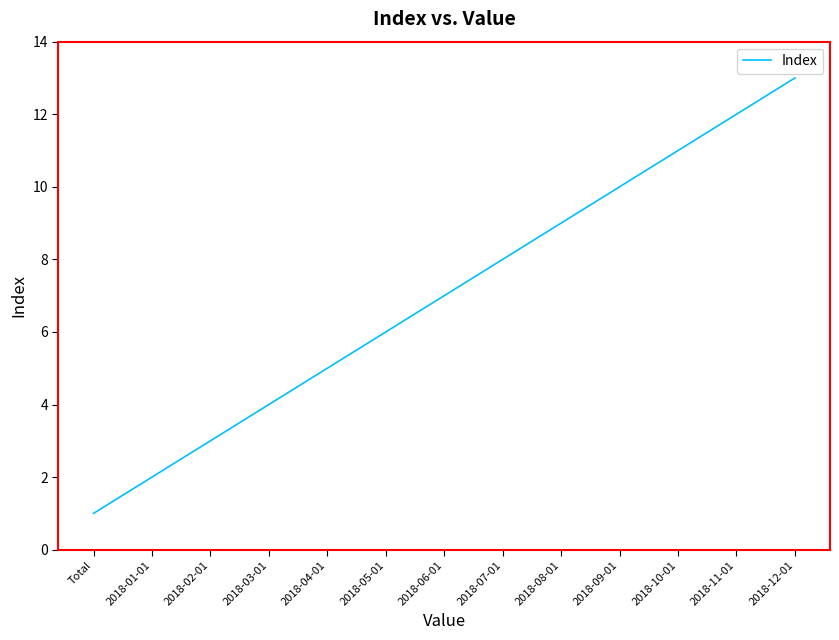

What position from the right is 2018-07-01?

6